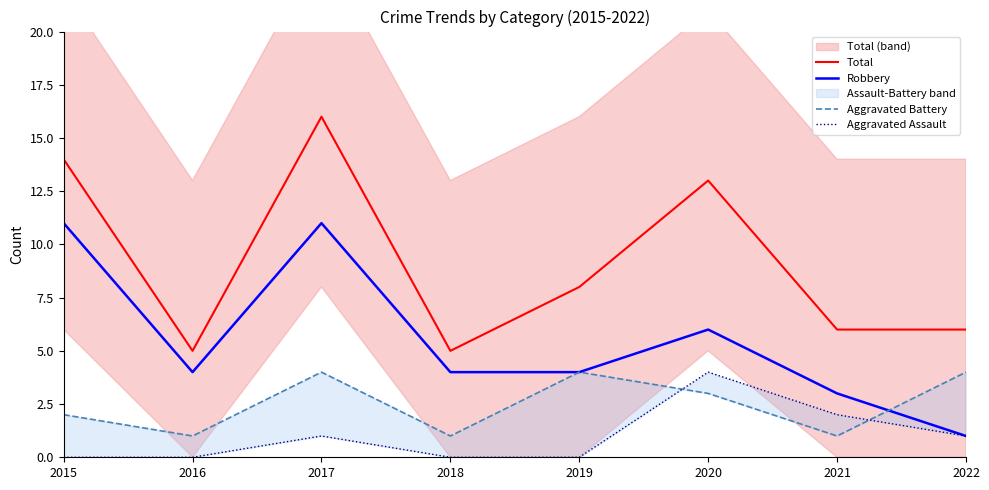

The value of Robbery at 2017 is 11. True or false?

True